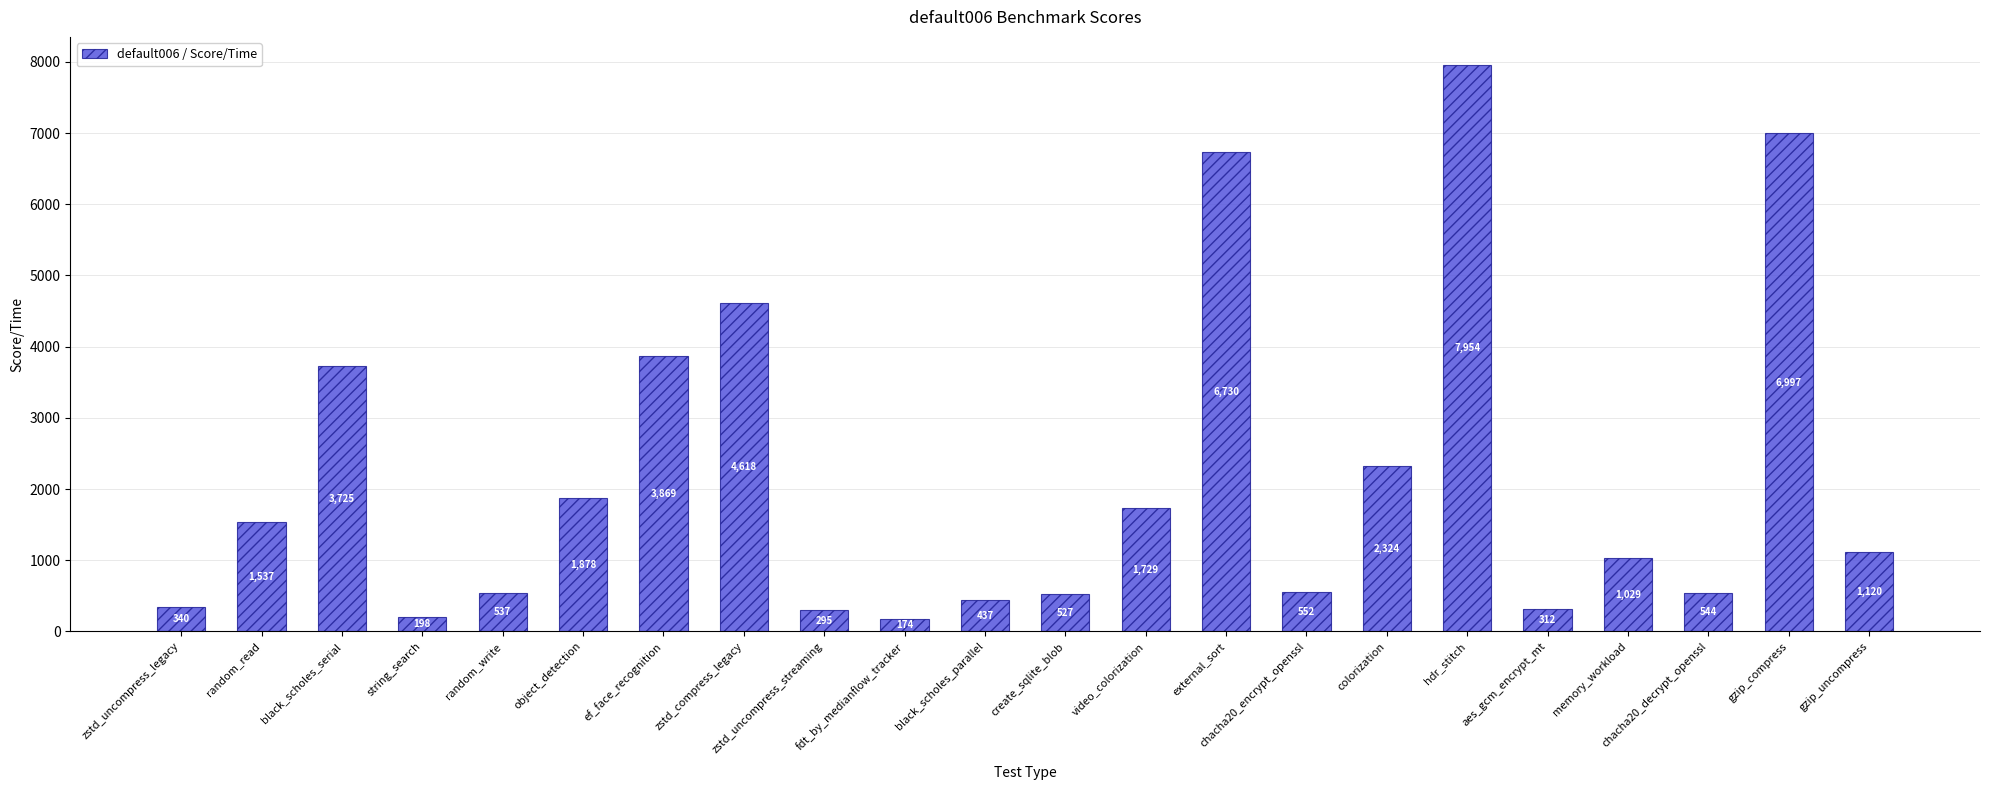

What is the average value?

2156